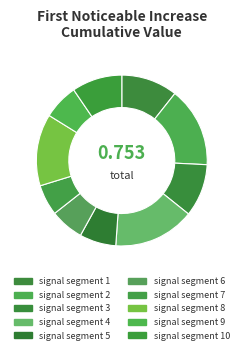

Between signal segment 7 and signal segment 4, which is larger?

signal segment 4